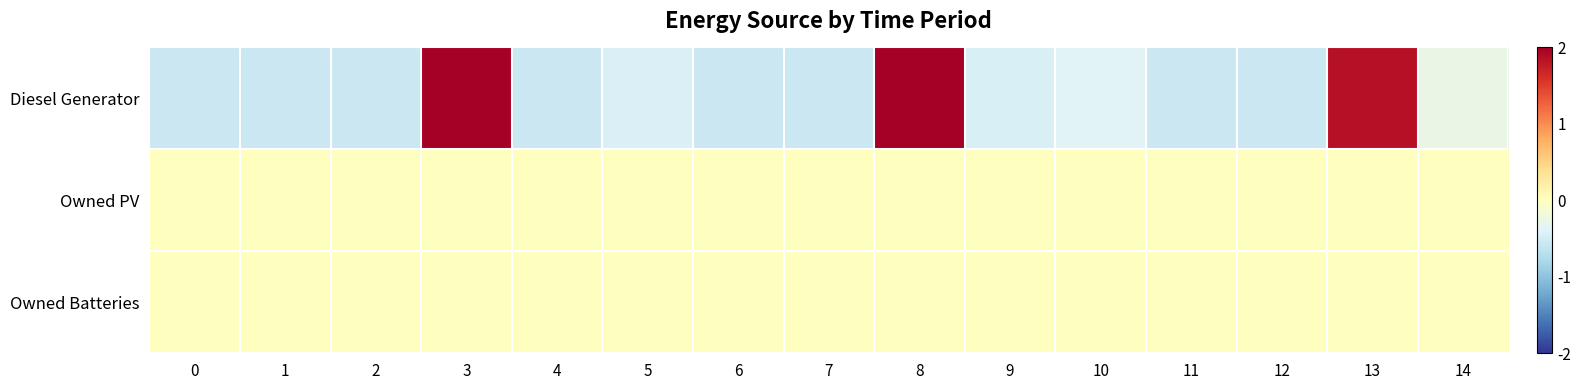

Rank the series by their maximum value, from highest to lowest.

Diesel Generator, Owned PV, Owned Batteries